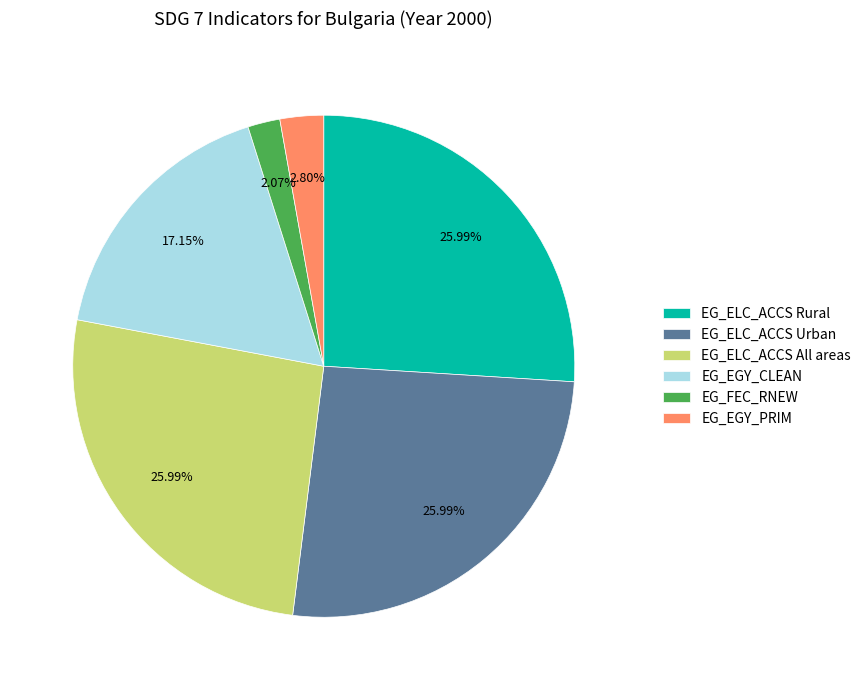

Combined, do EG_EGY_PRIM and EG_EGY_CLEAN account for over 50%?

No